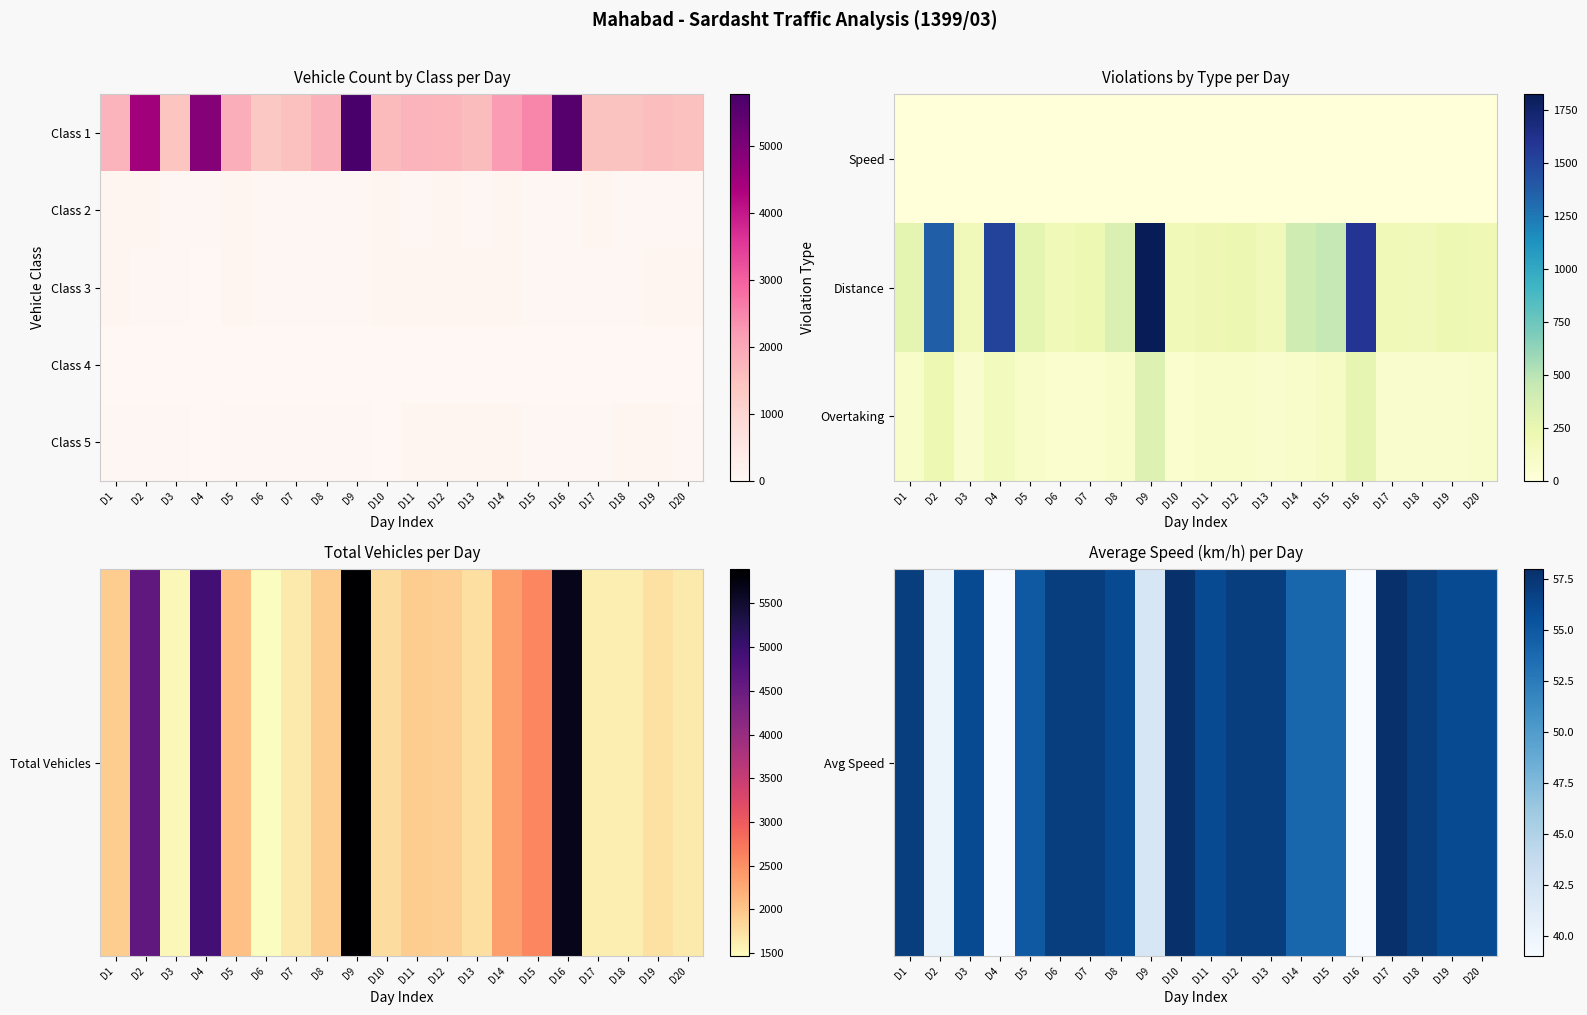

What is the difference between the highest and lowest values at D4?

1505